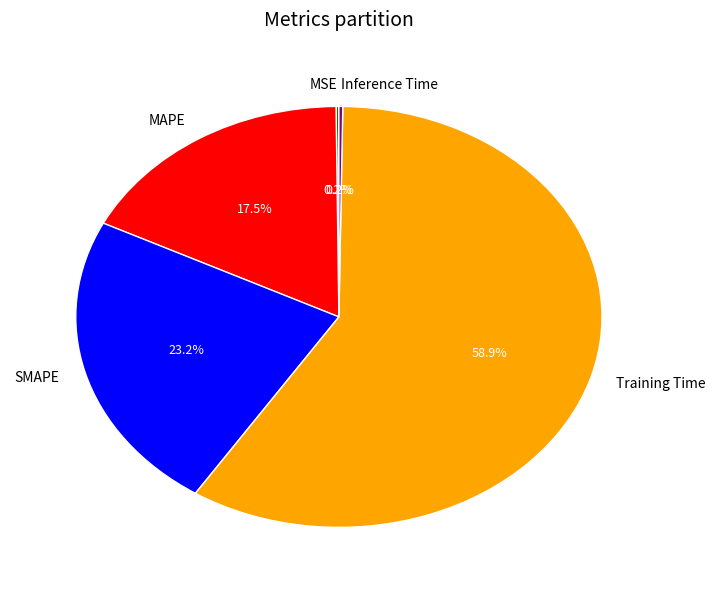

Do MAPE and SMAPE together represent more than half of the pie?

No